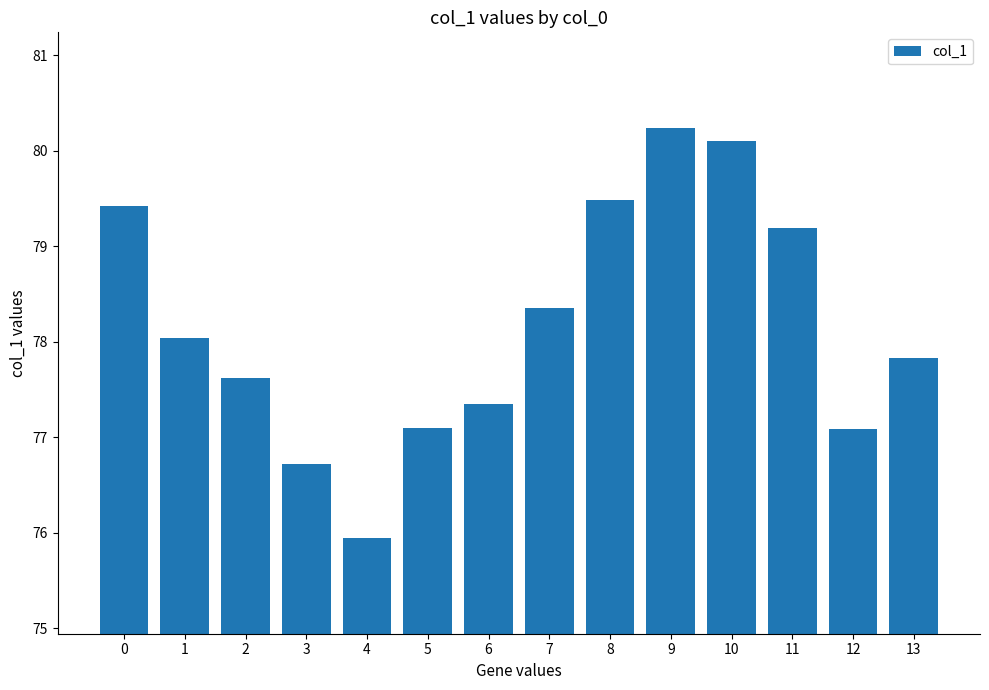

How many data points are less than 78?

7